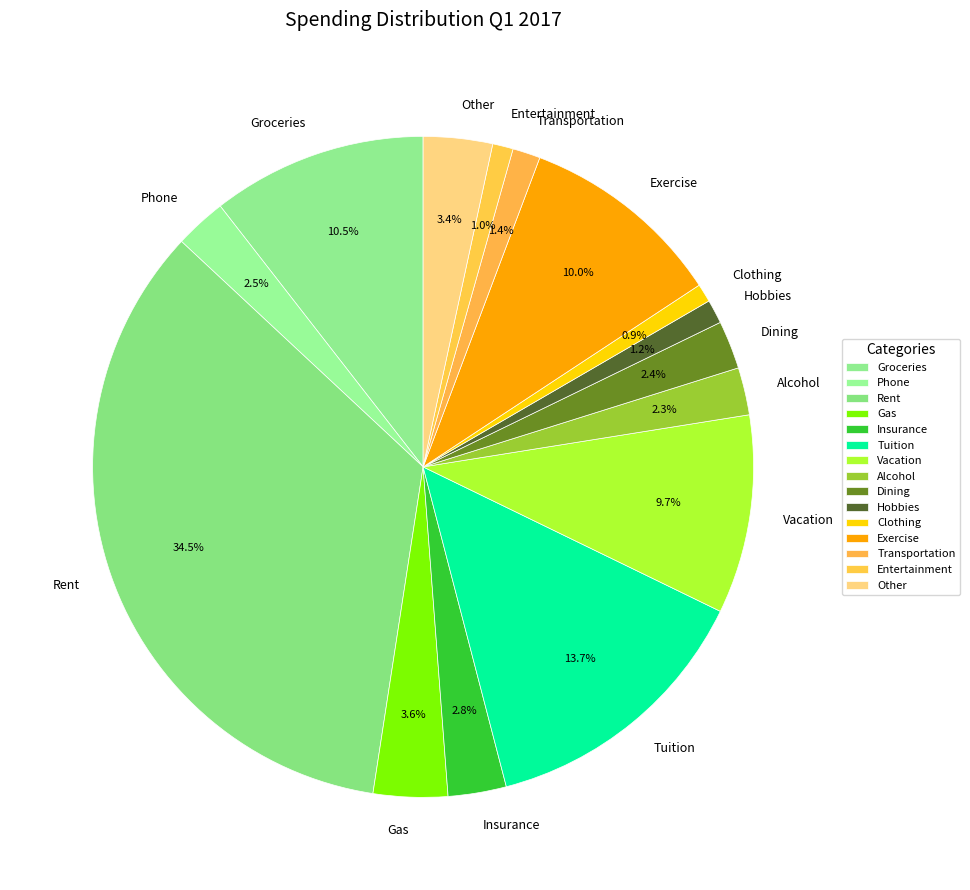

What is the ratio of the value at Phone to the value at Insurance?

0.9